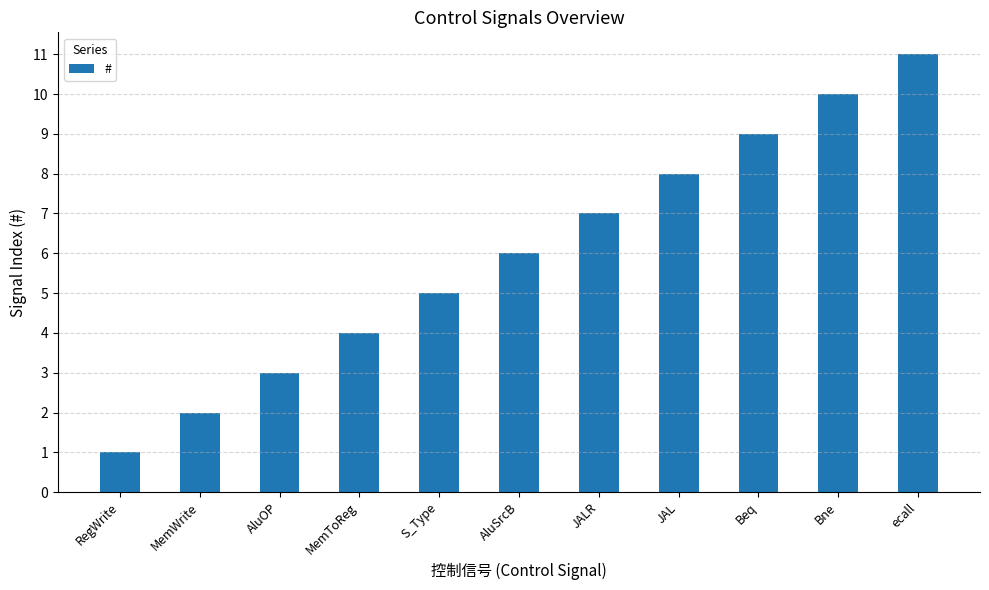

Is it true that the value at JAL is 2?

False